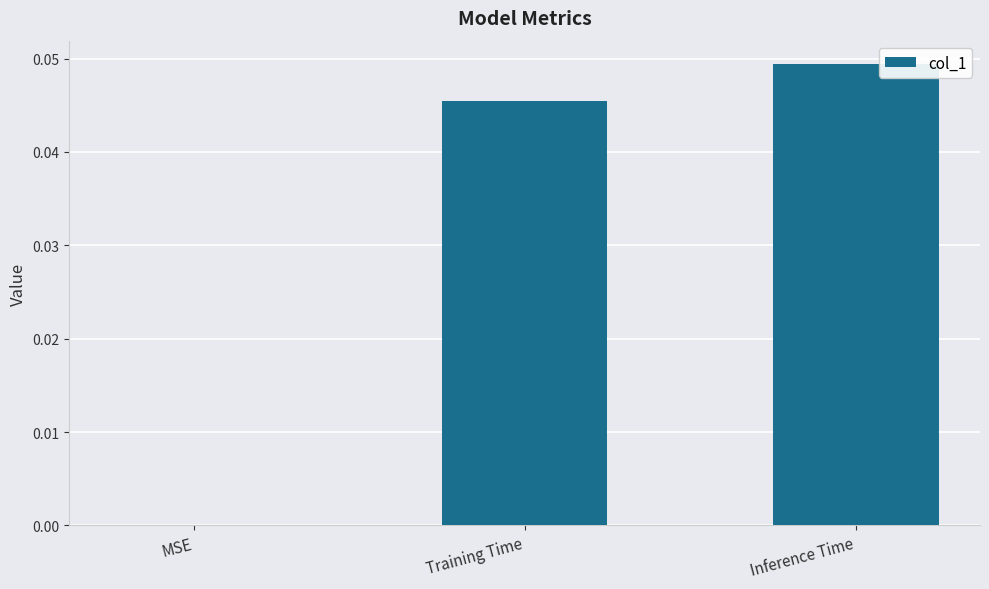

How many series are shown in this chart?

1